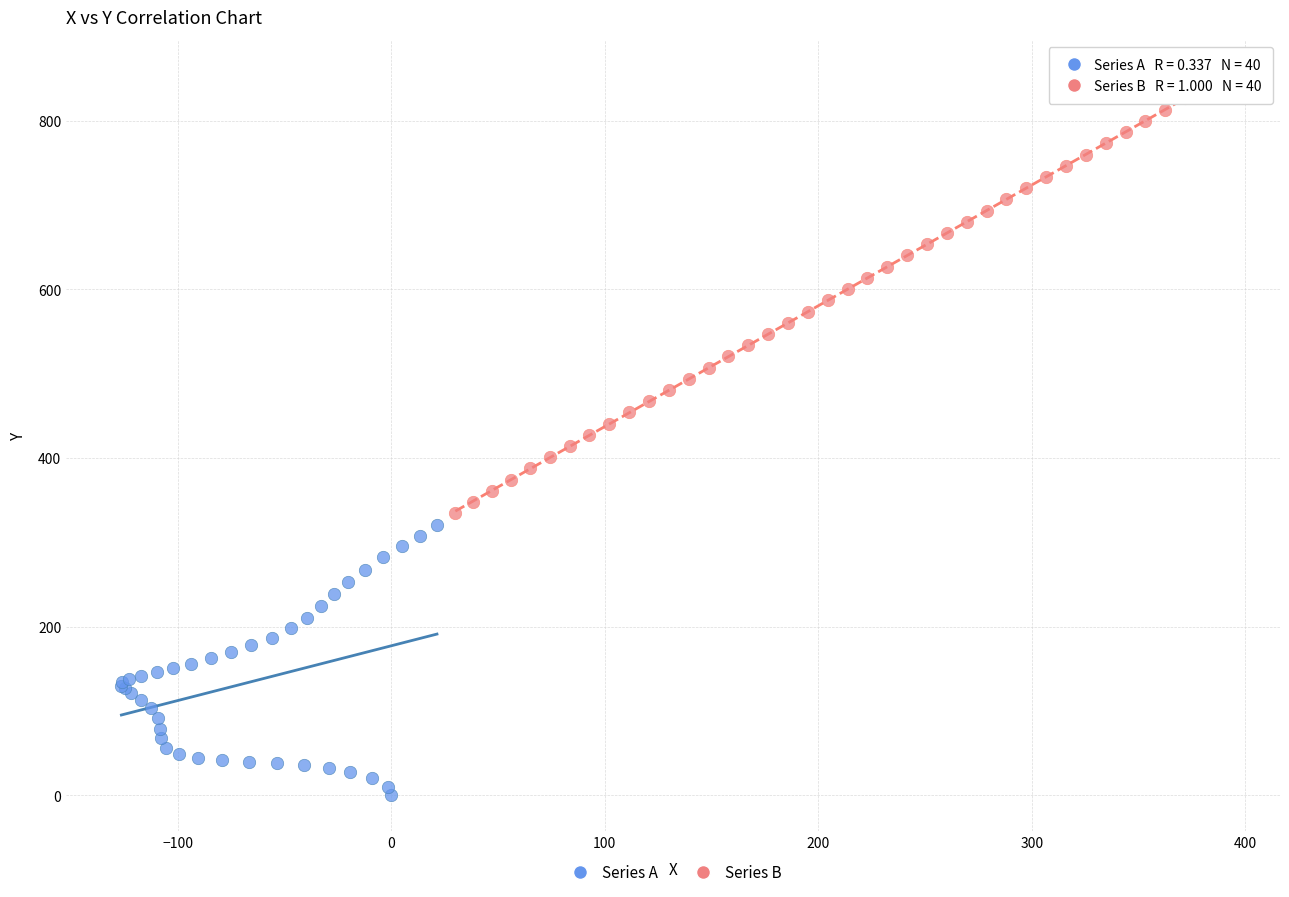

Which series contains the lowest Y value?

Series A